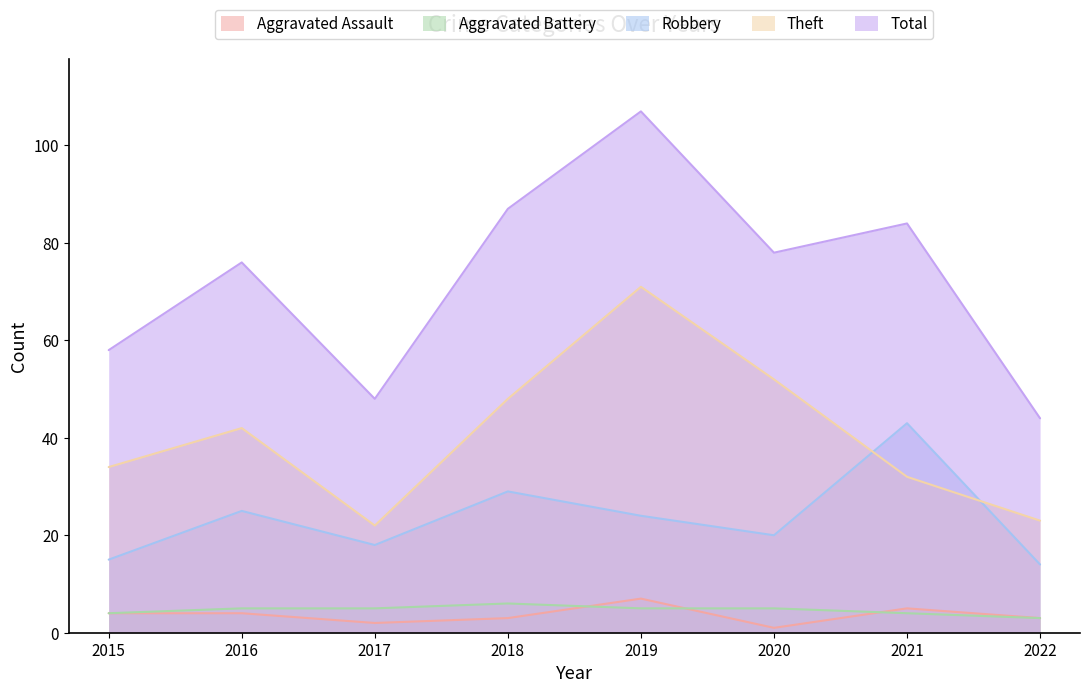

Is it true that Aggravated Assault equals 0 at 2020?

False